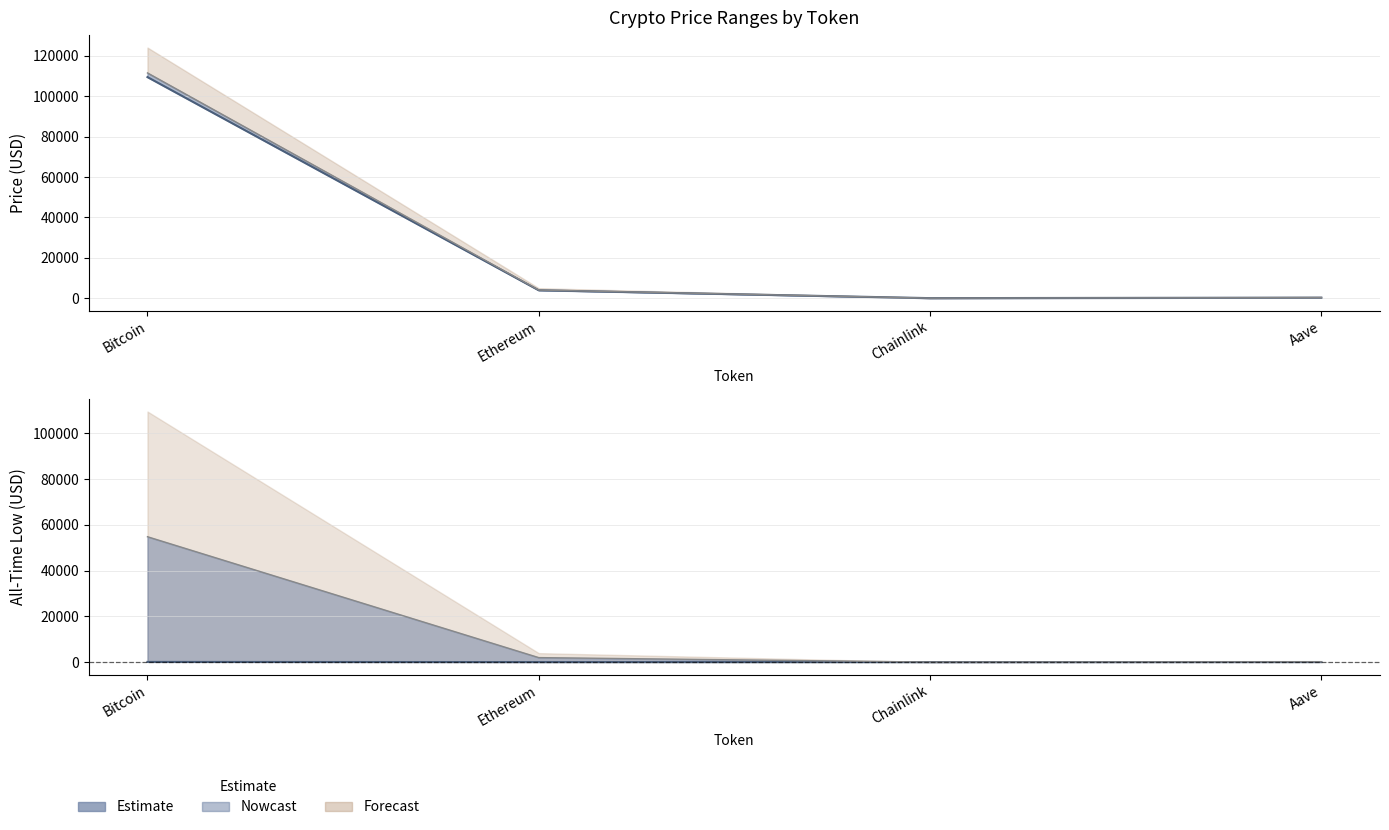

True or false: price and allTimeLow cross at least once.

False